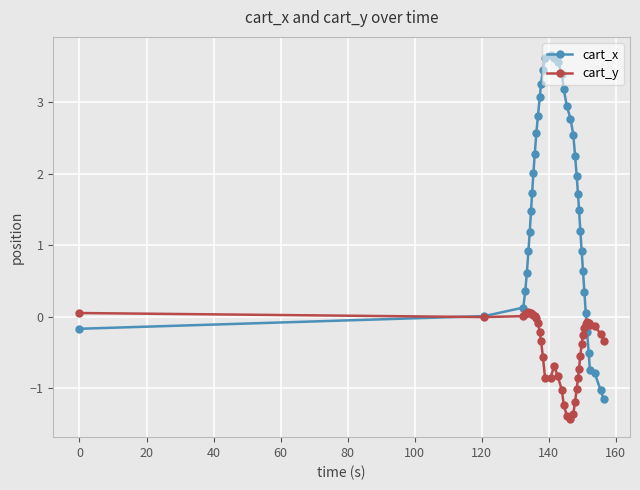

Which series has the widest spread of values?

cart_x